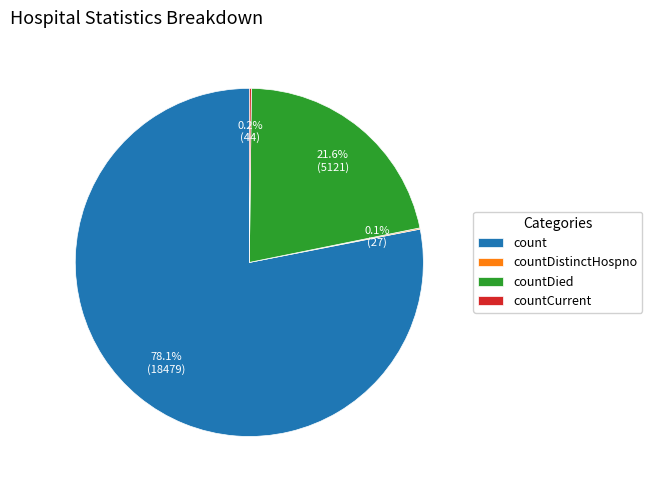

What portion of the pie excludes countDied?

78.4%